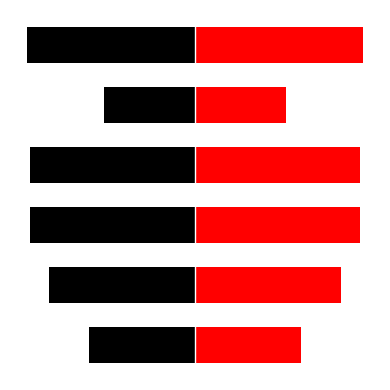

How many values in the col_0 series are below 457592?

3